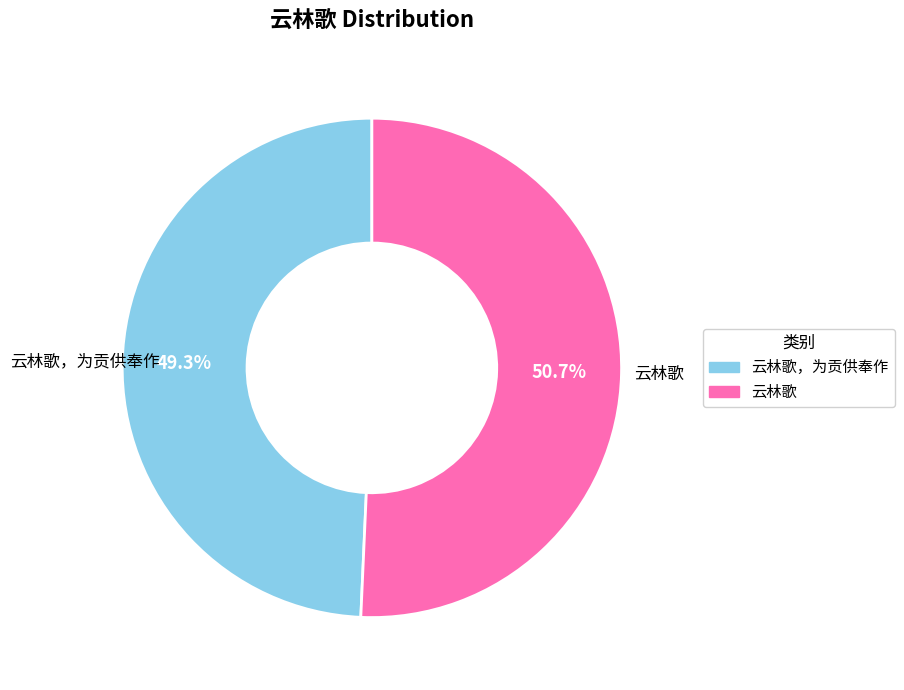

Does any single category account for the majority?

Yes